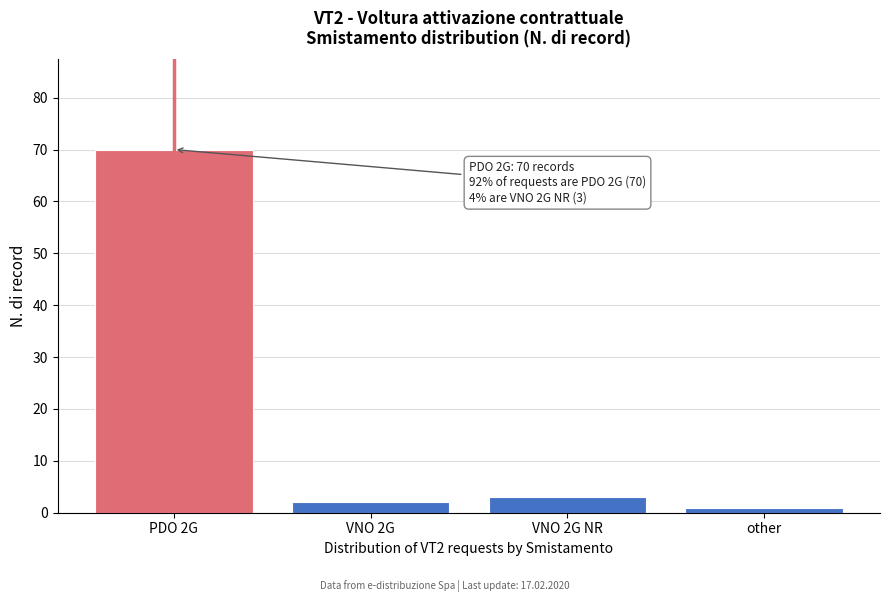

Reading left to right, extract all data points from this chart.

PDO 2G=70	VNO 2G=2	VNO 2G NR=3	other=1